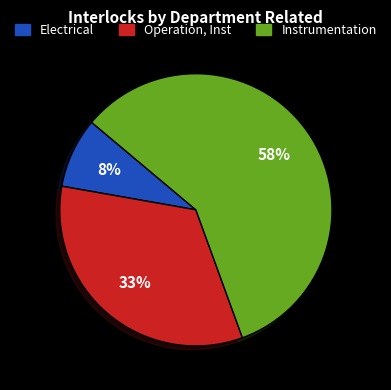

Do Electrical and Instrumentation together represent more than half of the pie?

Yes